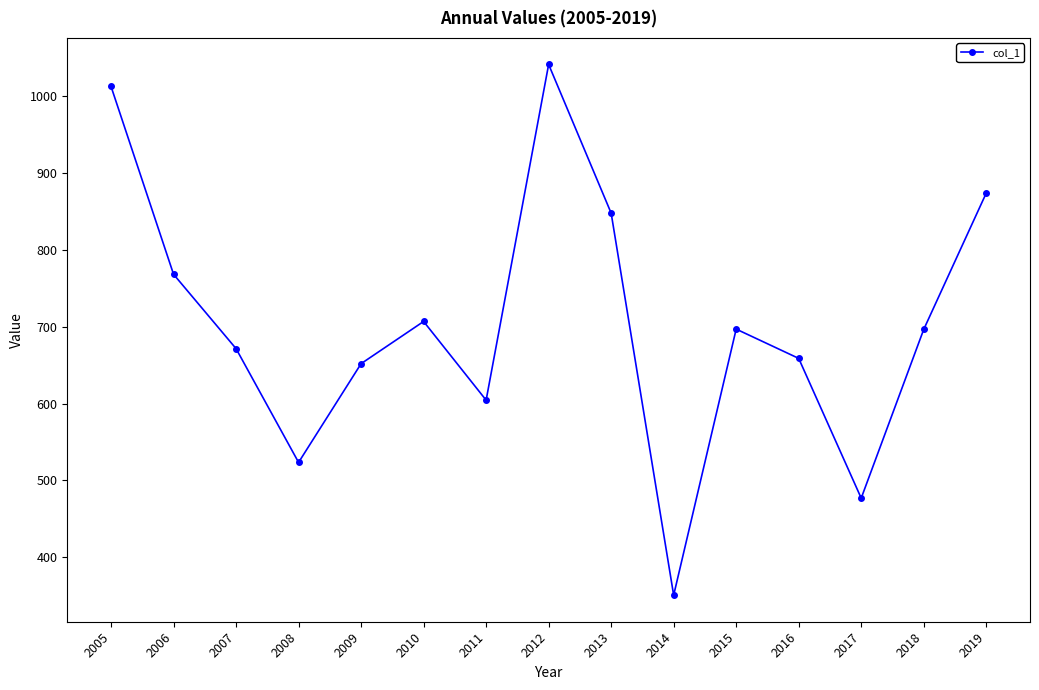

Count the number of categories in the chart.

15